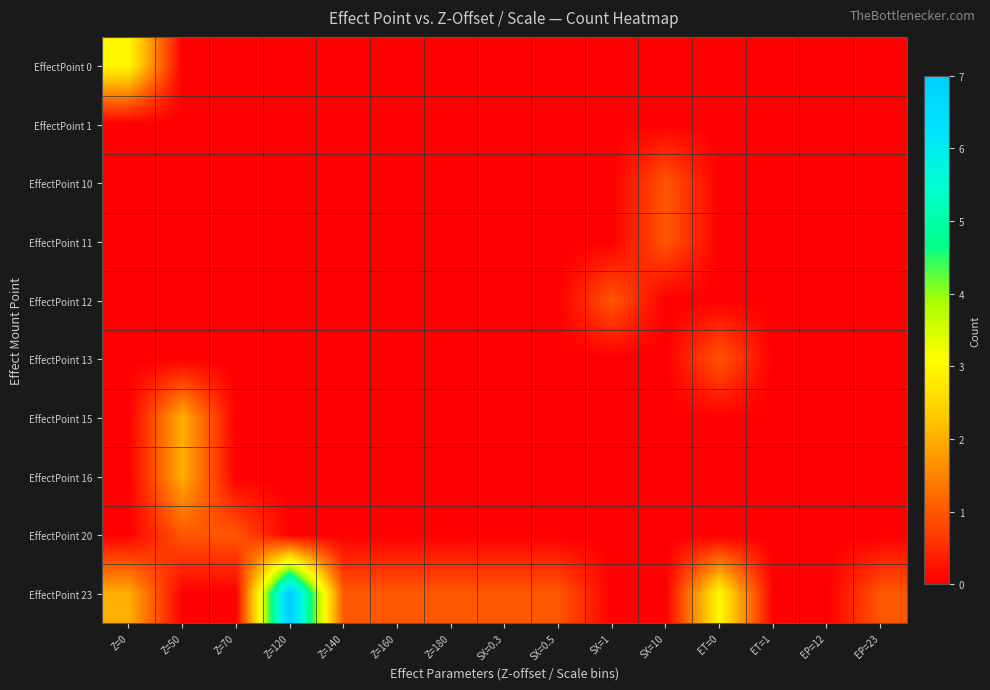

Rank the series by their maximum value, from lowest to highest.

EffectPoint 1, EffectPoint 10, EffectPoint 11, EffectPoint 12, EffectPoint 13, EffectPoint 20, EffectPoint 15, EffectPoint 16, EffectPoint 0, EffectPoint 23